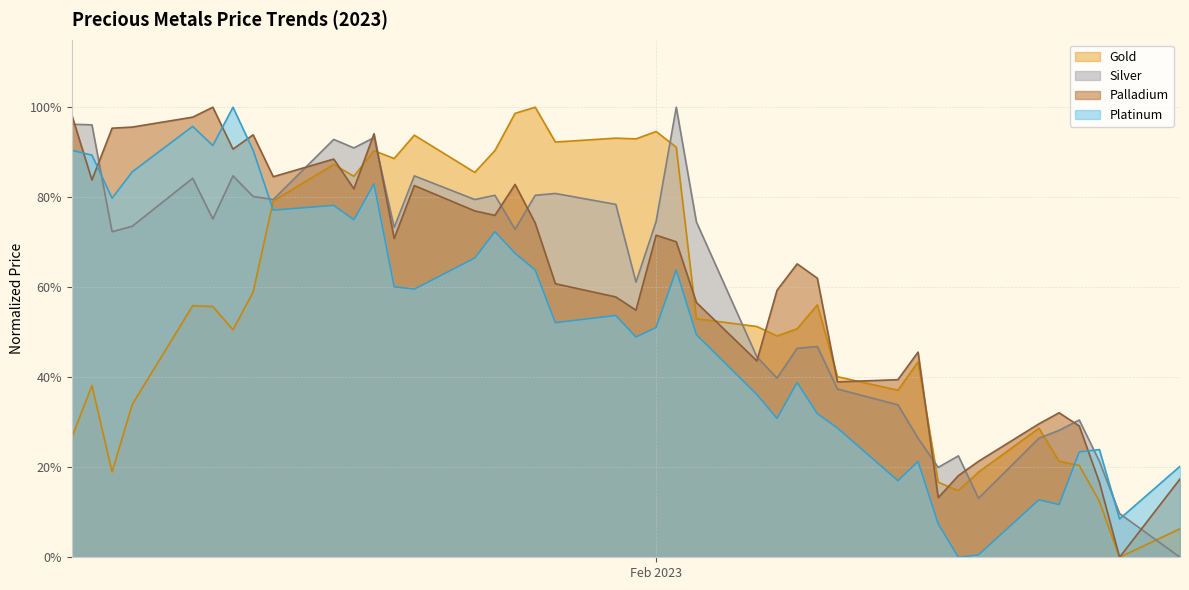

What are all the series names shown in the legend?

Gold, Silver, Palladium, Platinum